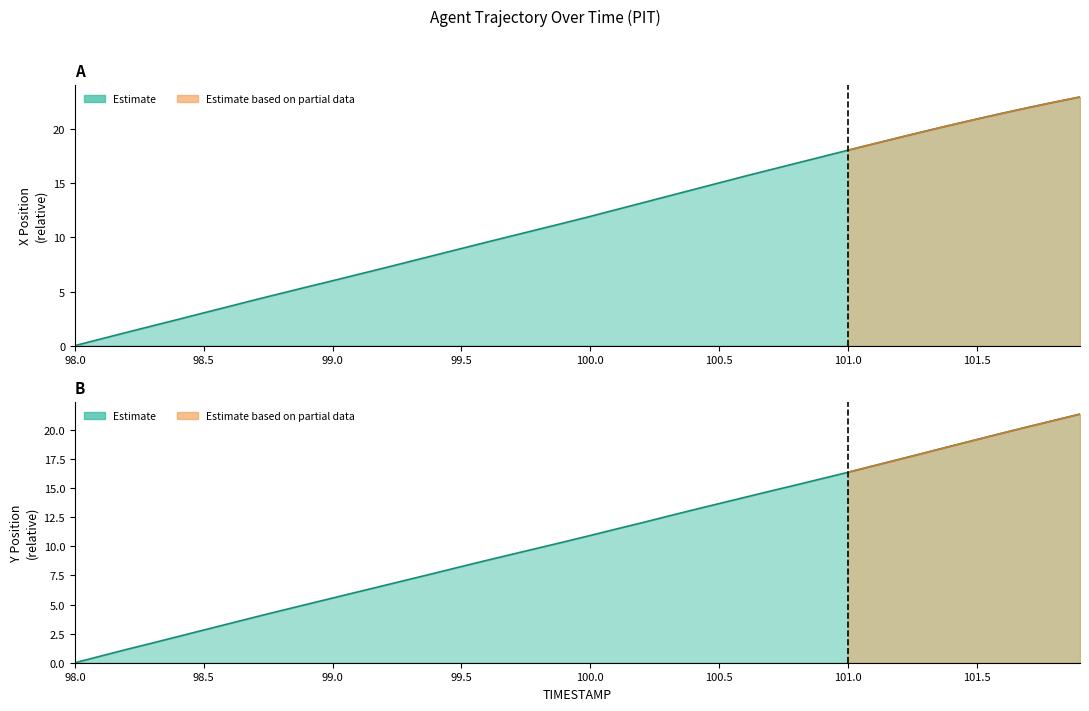

How many lines are shown in the chart?

2